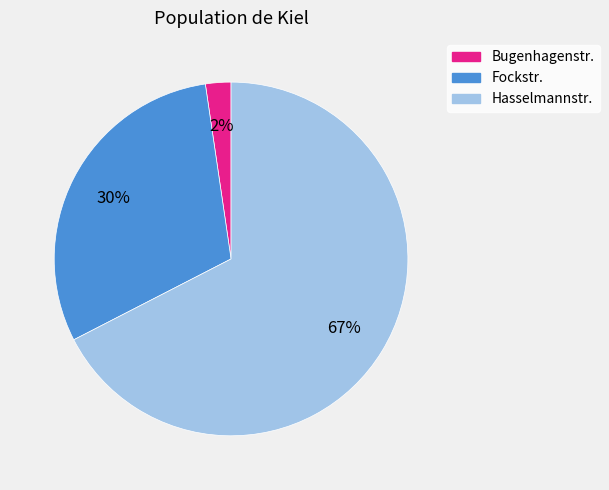

Which has a higher value, Fockstr. or Hasselmannstr.?

Hasselmannstr.